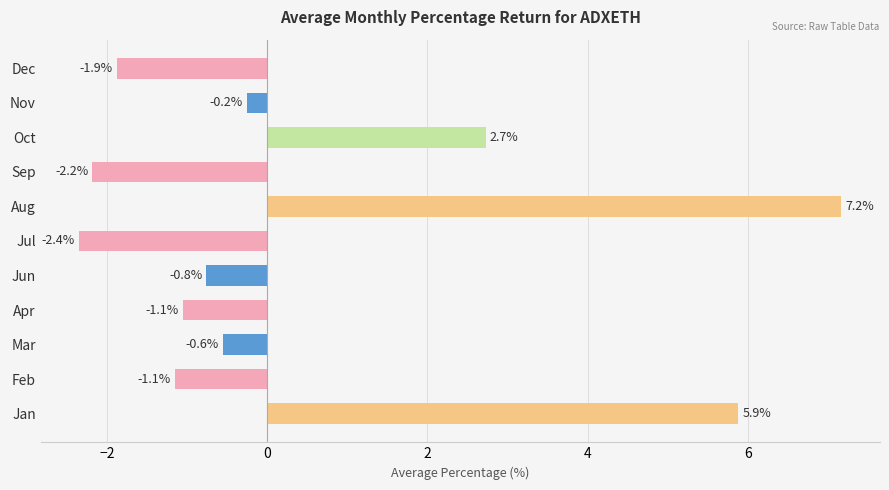

What is the sum of the values at Sep and Jan?

3.7